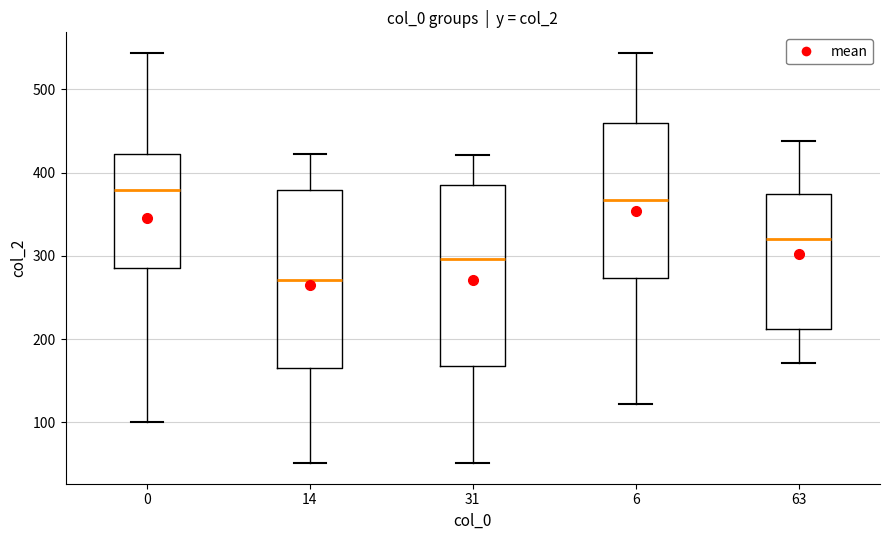

Reading left to right, read every box against the y-axis: the position of its median line, the range the box covers, and the ends of its whiskers. The values are not printed on the chart, so give them approximately, as read against the axis.

0: median 380, box 290 to 420, whiskers 100 to 540
14: median 270, box 170 to 380, whiskers 50 to 420
31: median 300, box 170 to 390, whiskers 50 to 420
6: median 370, box 270 to 460, whiskers 120 to 540
63: median 320, box 210 to 370, whiskers 170 to 440